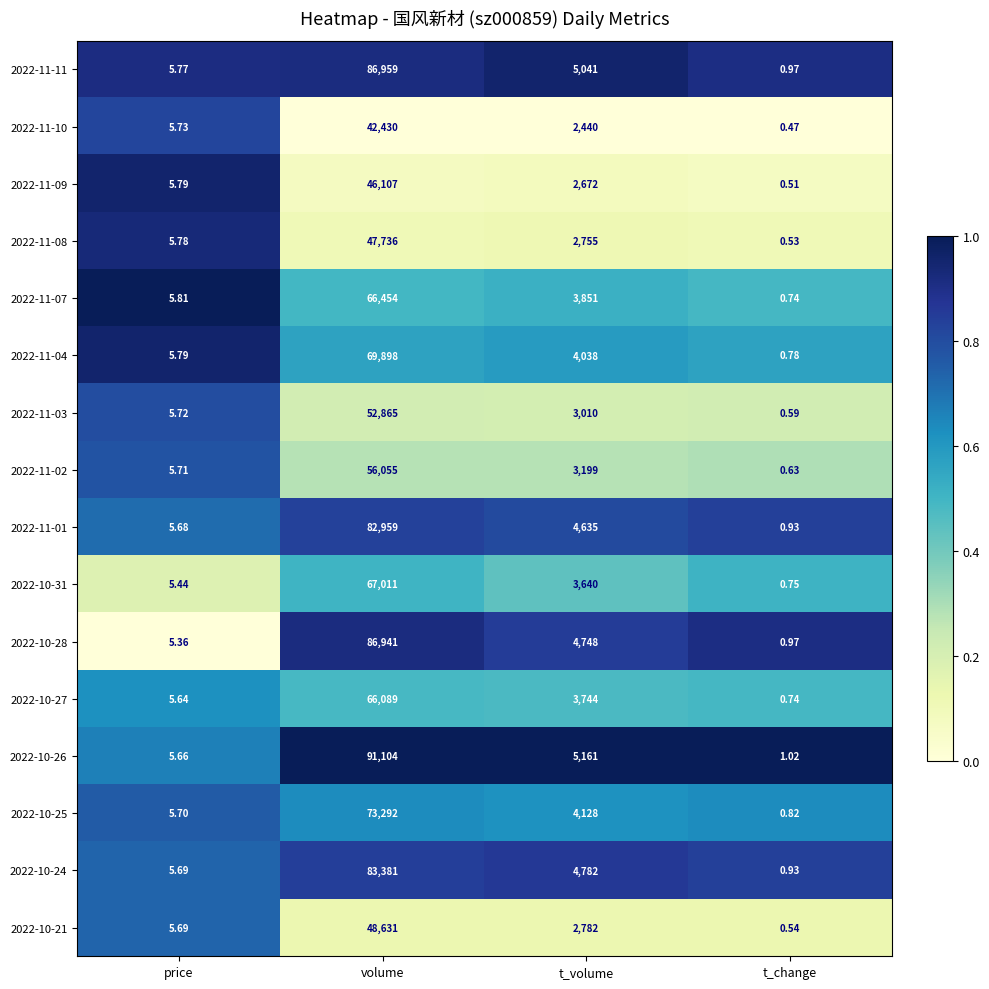

Rank the categories by 2022-11-08 value from highest to lowest.

volume, t_volume, price, t_change